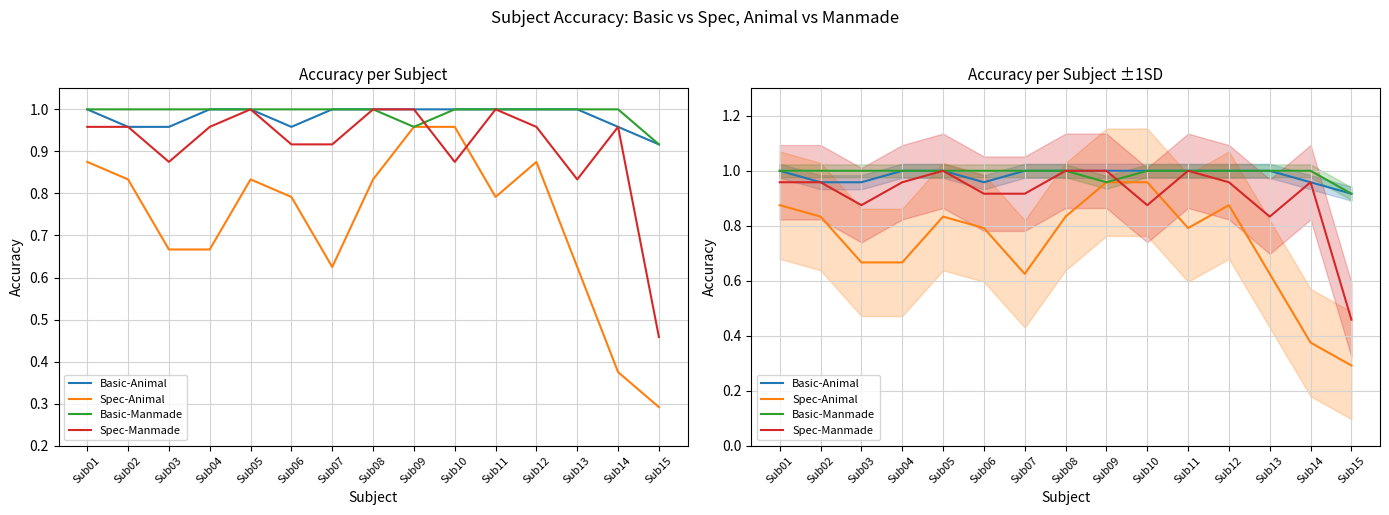

What is the approximate value of Spec-Animal at Sub03?

0.7